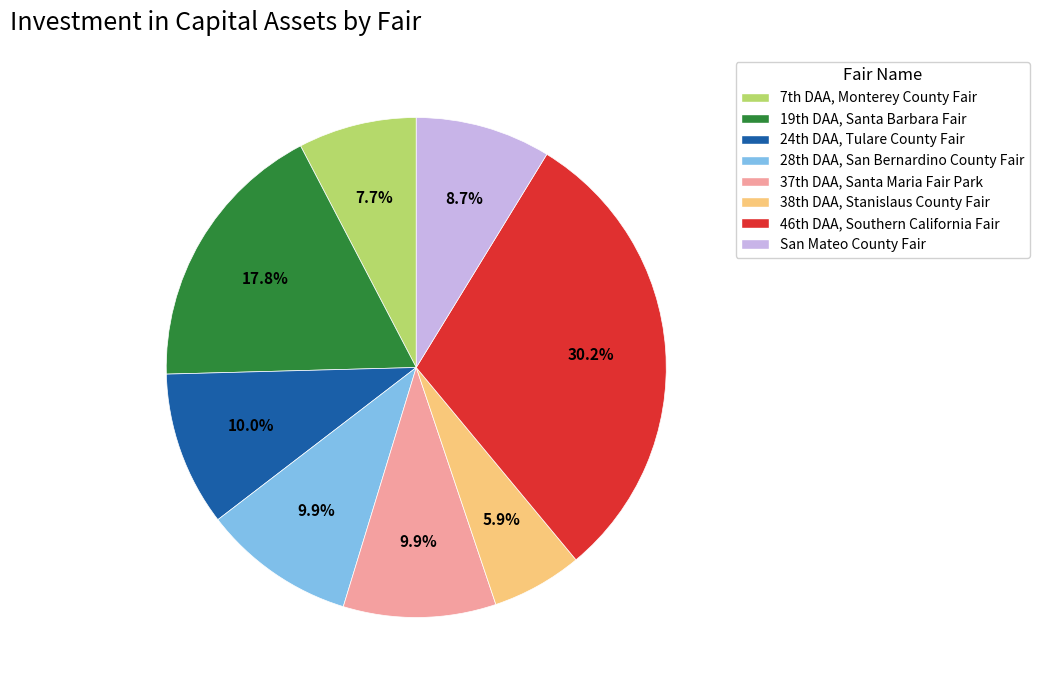

Which category has the smallest portion of the pie?

38th DAA, Stanislaus County Fair